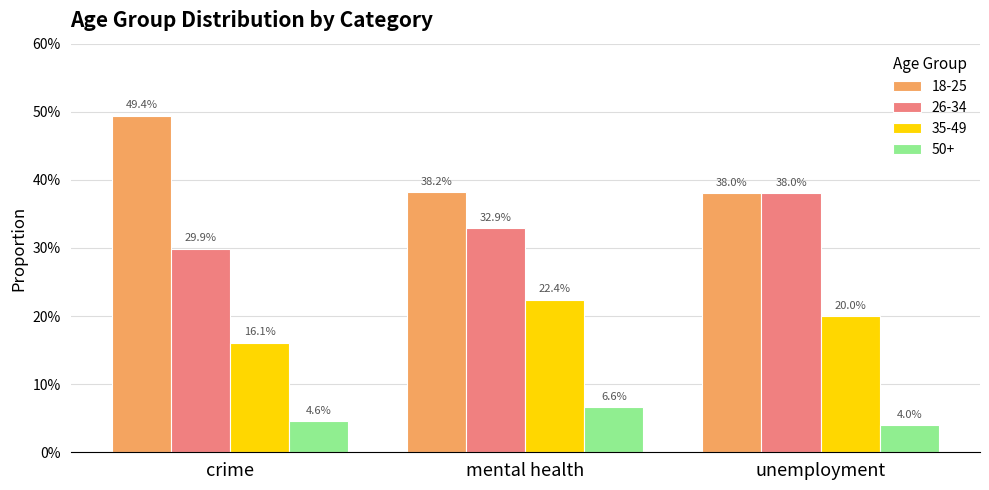

Are the bars horizontal?

No